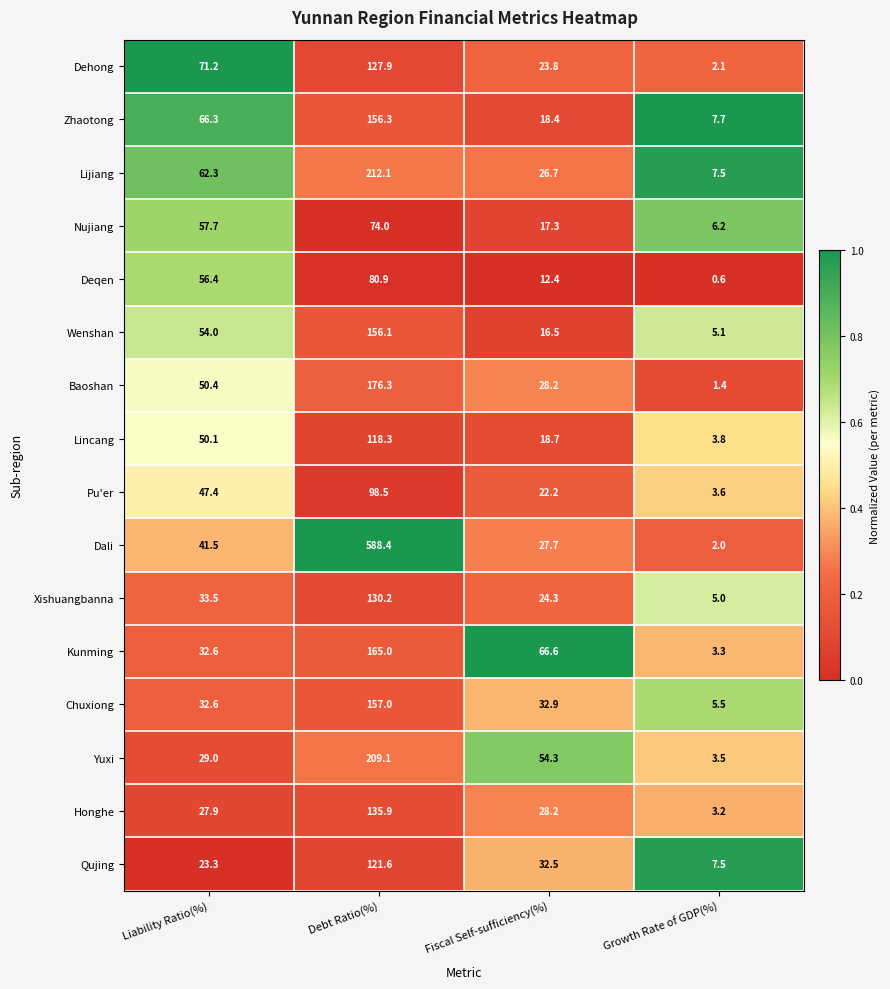

Is the value of Nujiang at Growth Rate of GDP(%) greater than the value of Pu'er at Debt Ratio(%)?

No